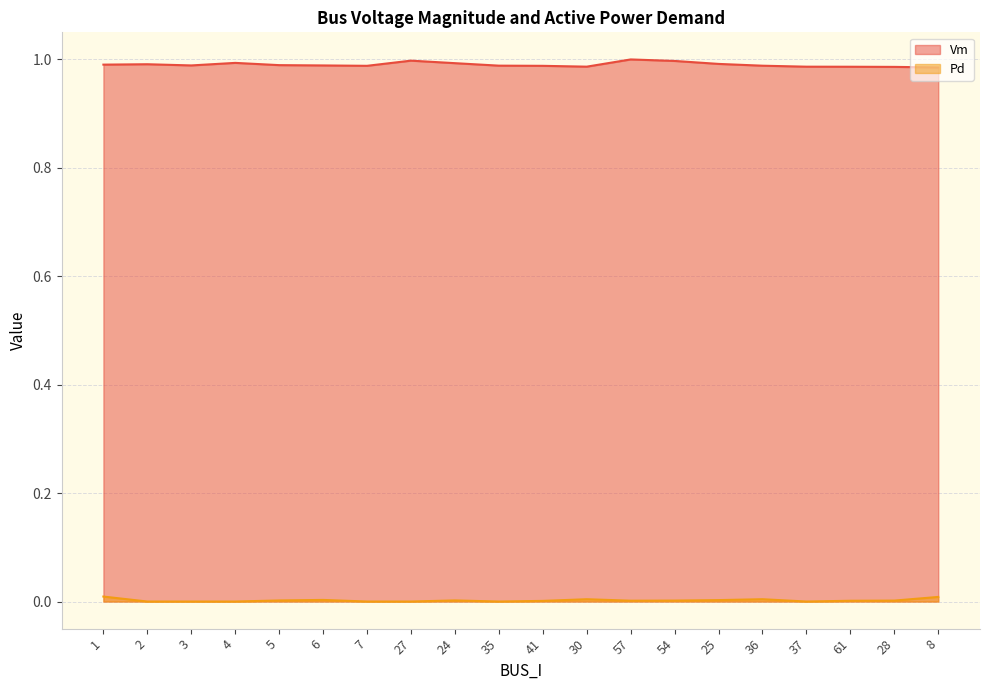

Reading left to right, transcribe all the data shown in this chart.

Vm: 1=1.0	2=1.0	3=1.0	4=1.0	5=1.0	6=1.0	7=1.0	27=1.0	24=1.0	35=1.0	41=1.0	30=1.0	57=1.0	54=1.0	25=1.0	36=1.0	37=1.0	61=1.0	28=1.0	8=1.0
Pd: 1=0.0	2=0.0	3=0.0	4=0.0	5=0.0	6=0.0	7=0.0	27=0.0	24=0.0	35=0.0	41=0.0	30=0.0	57=0.0	54=0.0	25=0.0	36=0.0	37=0.0	61=0.0	28=0.0	8=0.0